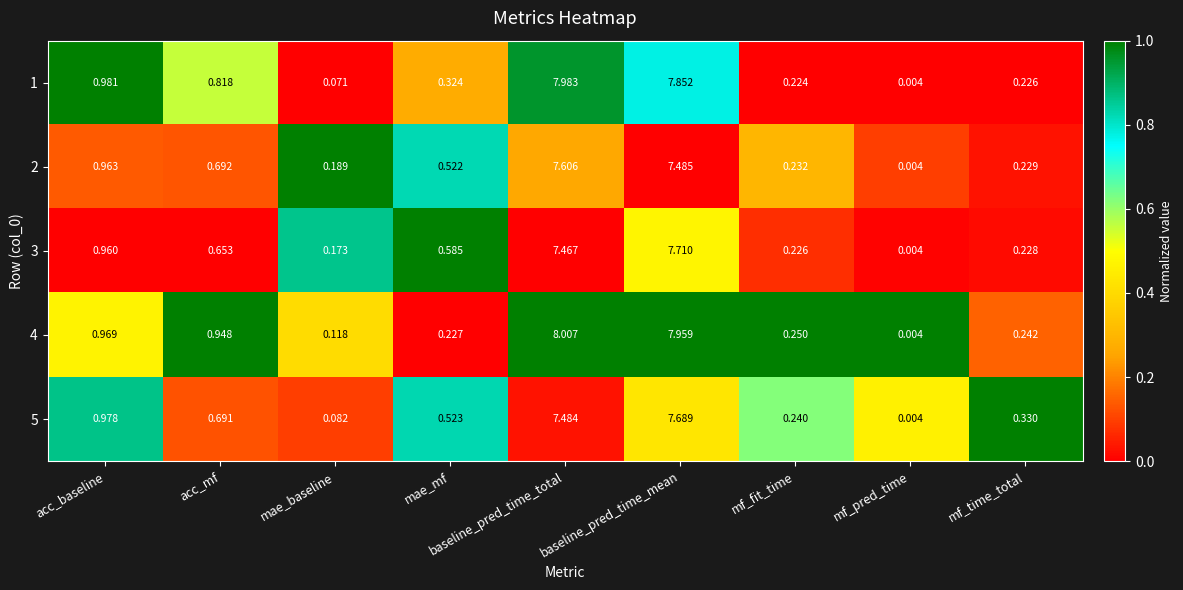

Which series has the widest spread of values?

4